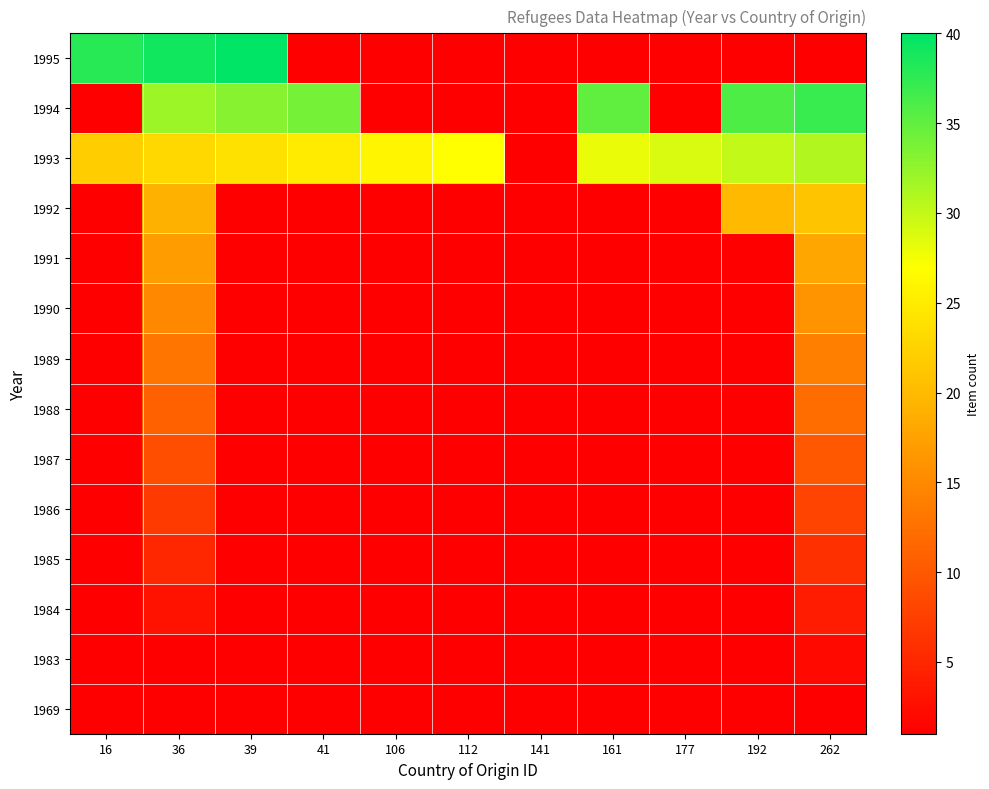

Count the number of categories in the chart.

11